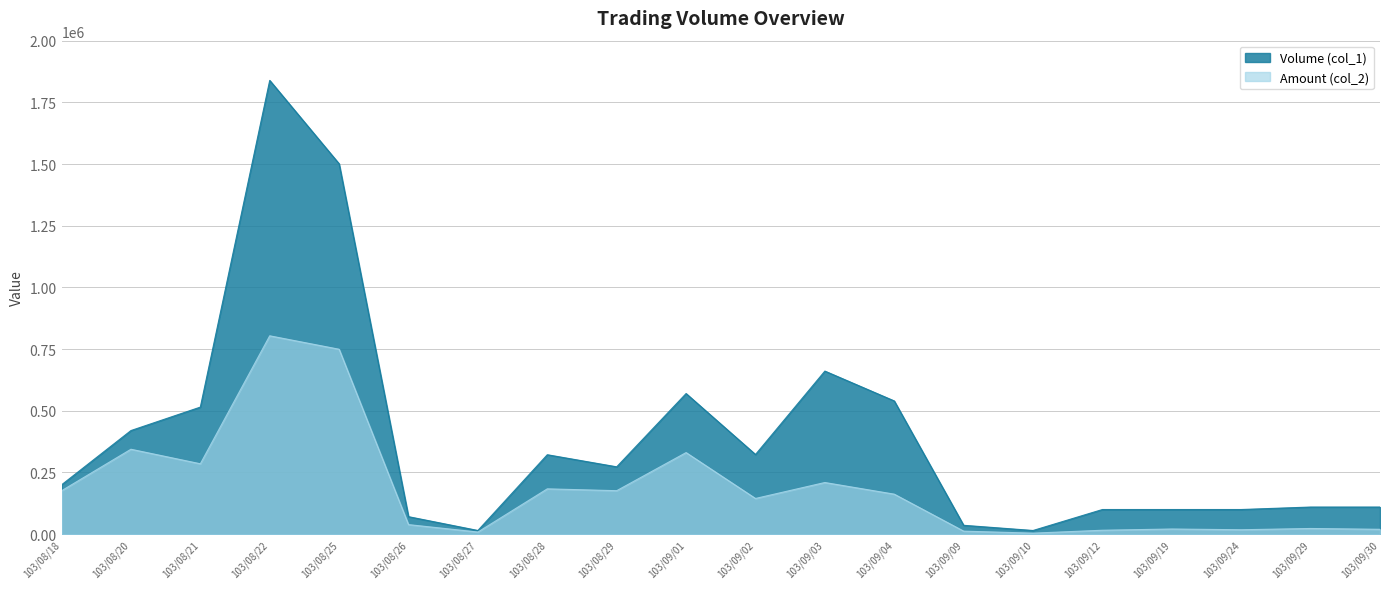

What is the approximate value of Volume (col_1) at 103/09/30, to the nearest 50?

110000